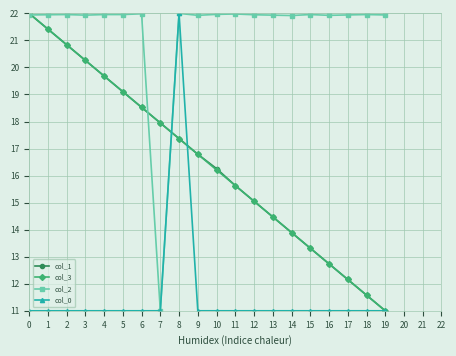

What is the approximate value of col_1 at 16?

12.7